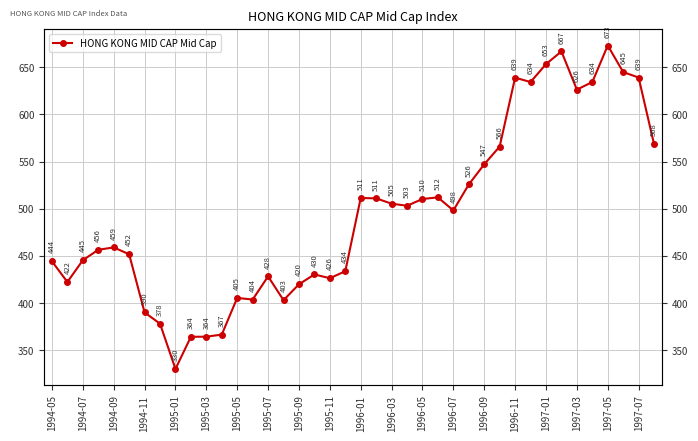

Approximately how many times larger is the value at 21 compared to 30?

0.8